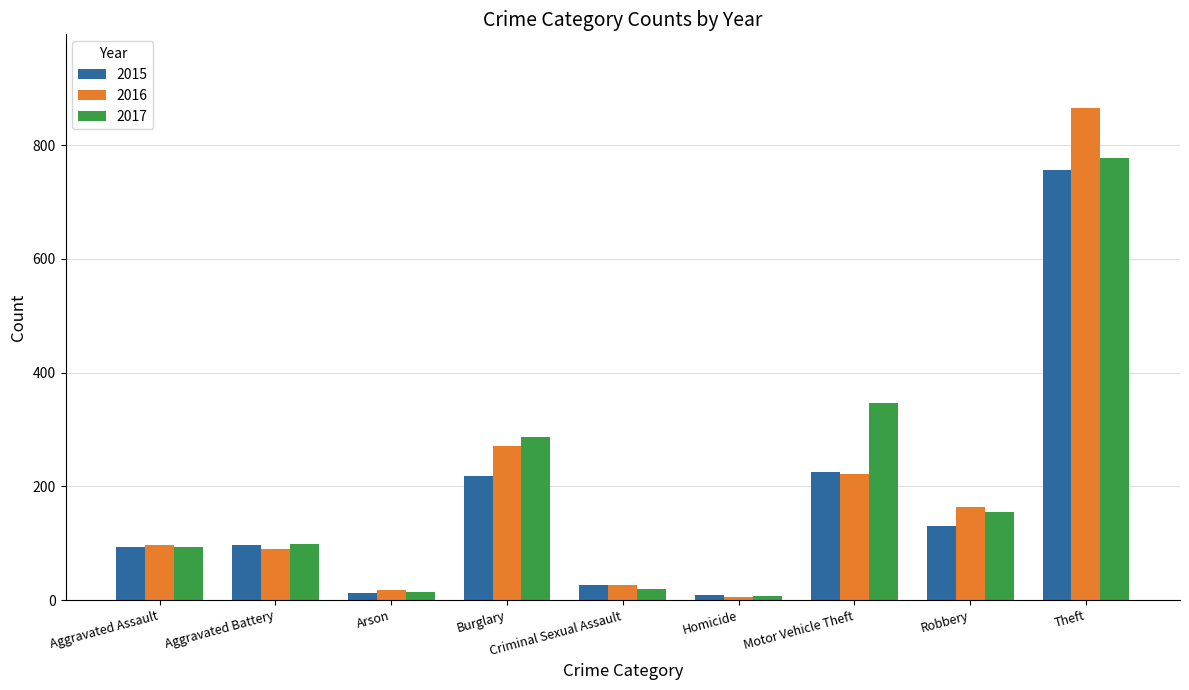

What is the difference between the highest and lowest values at Motor Vehicle Theft?

124